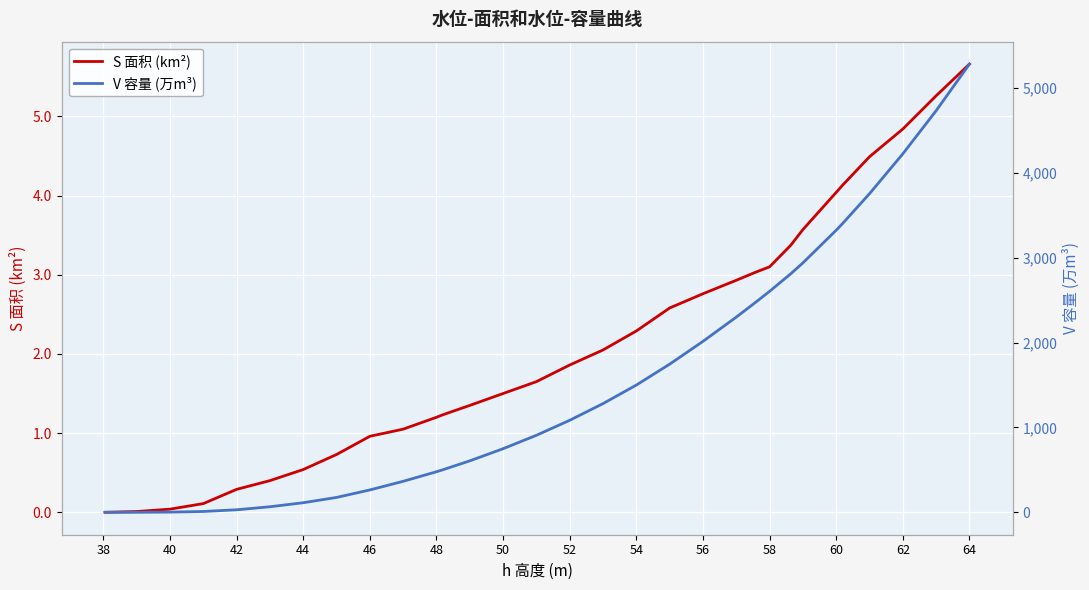

The value of S 面积 (km²) at 50 is 1.5. True or false?

True